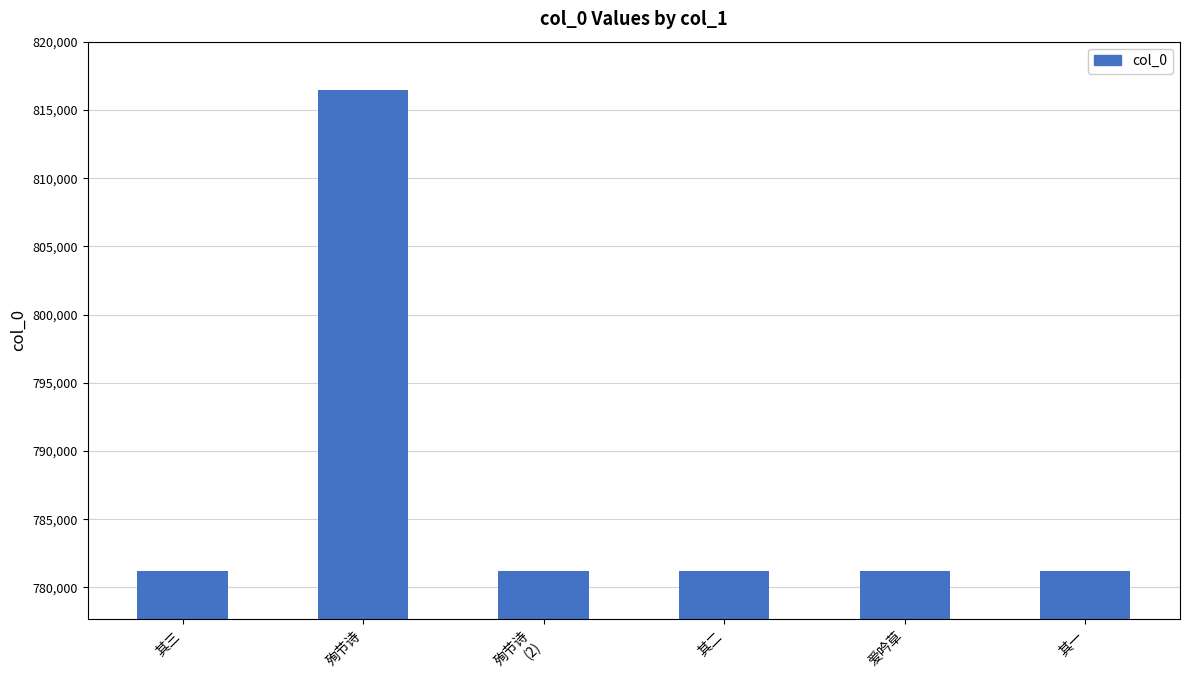

At which category does the chart reach its peak across all series?

殉节诗